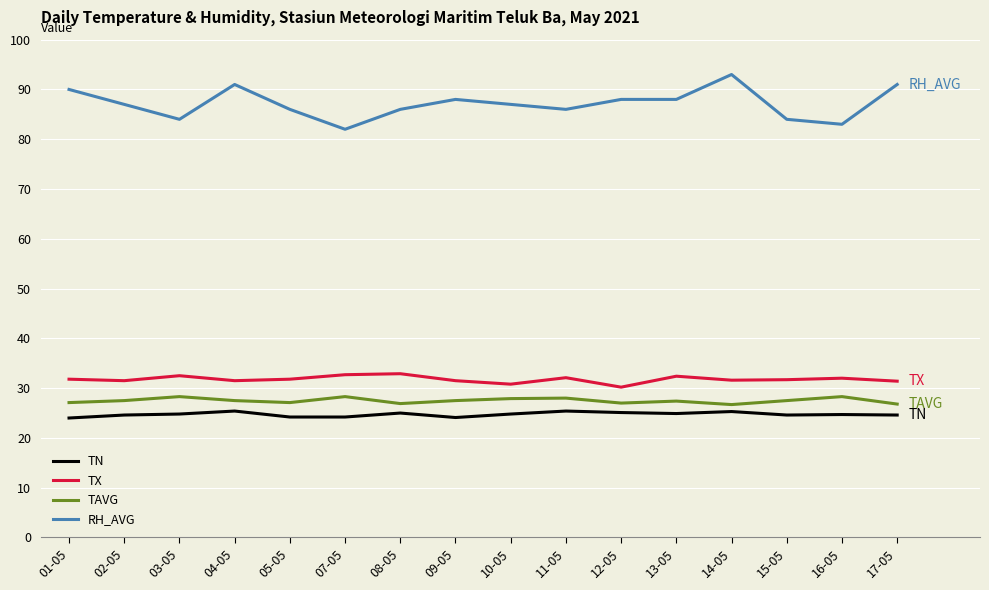

What is the difference between the second highest and second lowest values in the TN series?

1.3